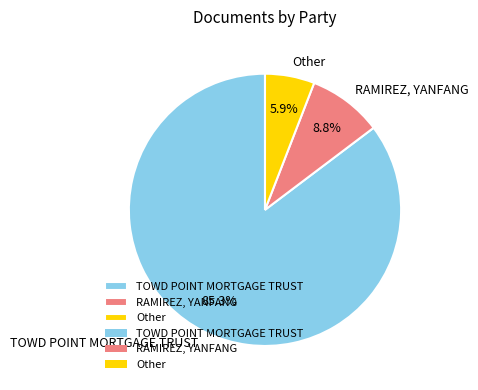

Is it true that Other is 1% of the pie?

False